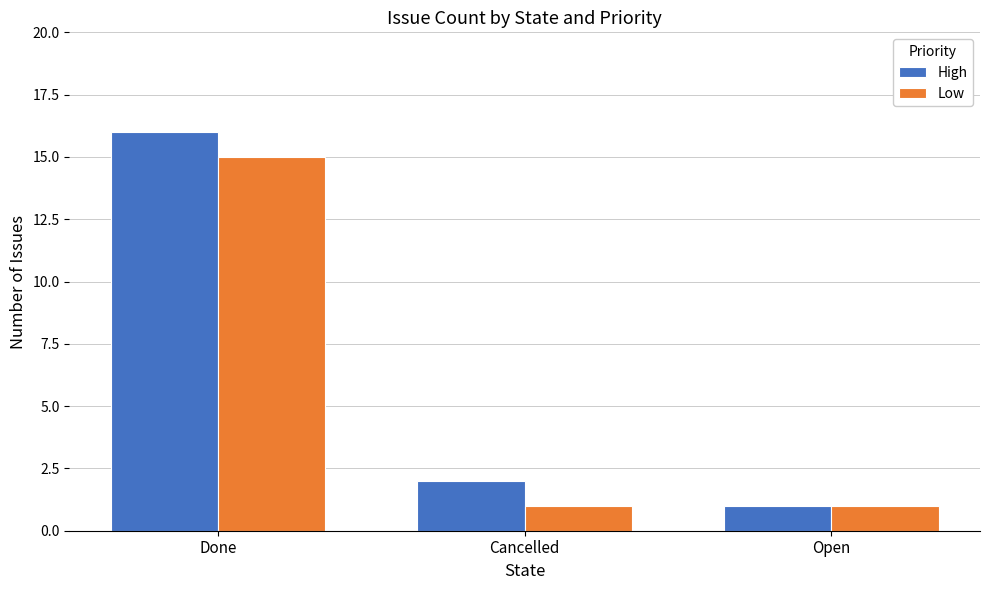

Is the value of Low at Done greater than the value of High at Open?

Yes